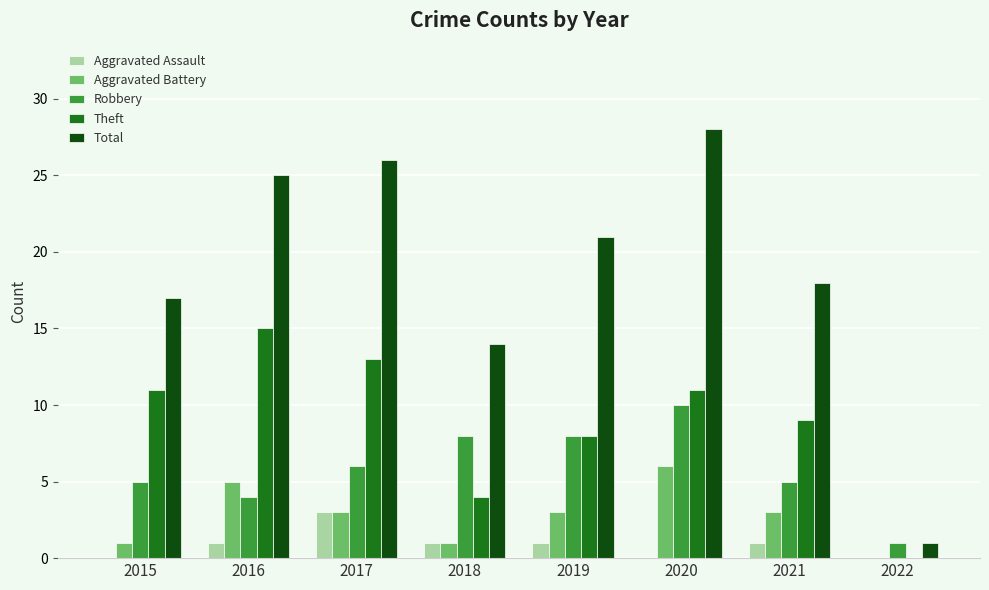

At which category is the sum across all series the highest?

2020